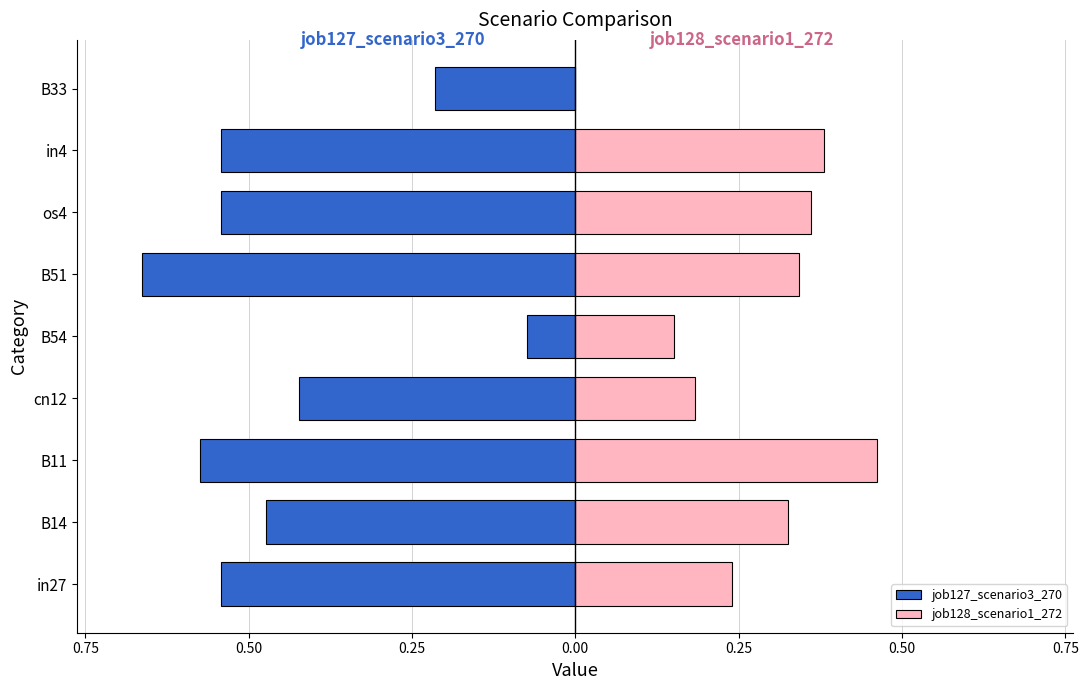

What is the maximum value shown in the chart?

0.5